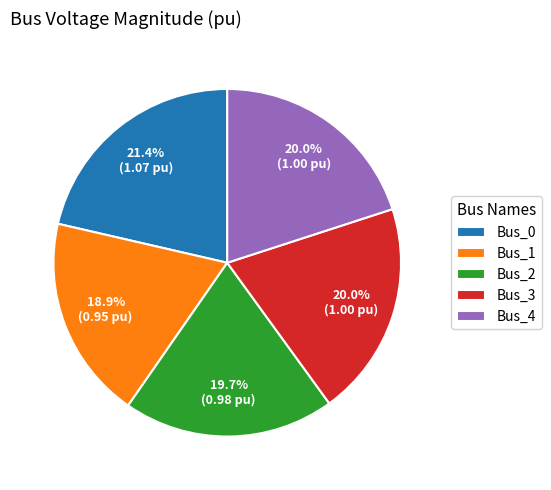

How many segments does this pie chart have?

5